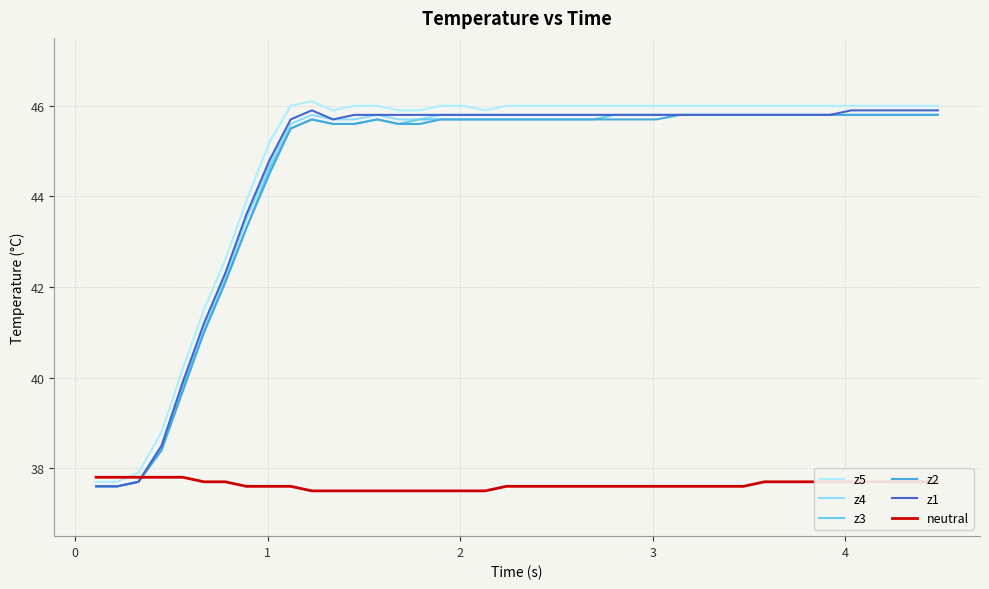

How many interior local peaks does the z2 series have?

2